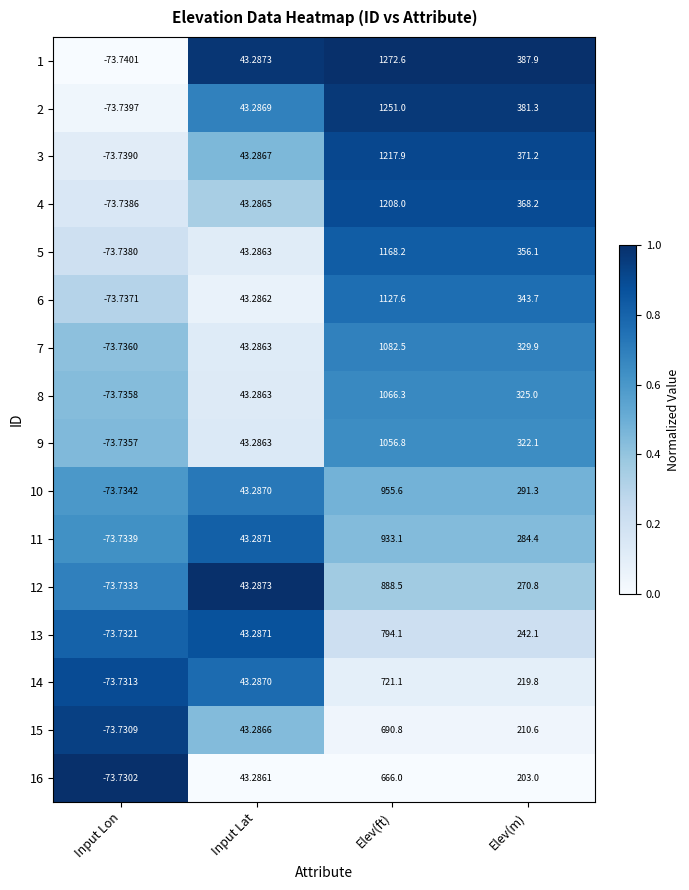

How many distinct data groups are displayed?

16